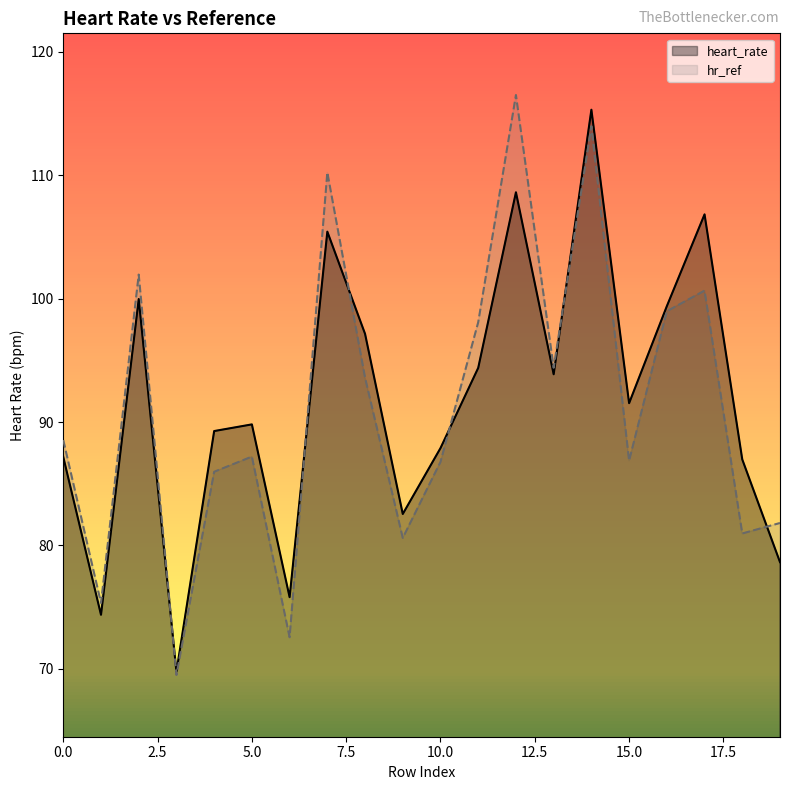

At how many categories does at least one series exceed 108?

3